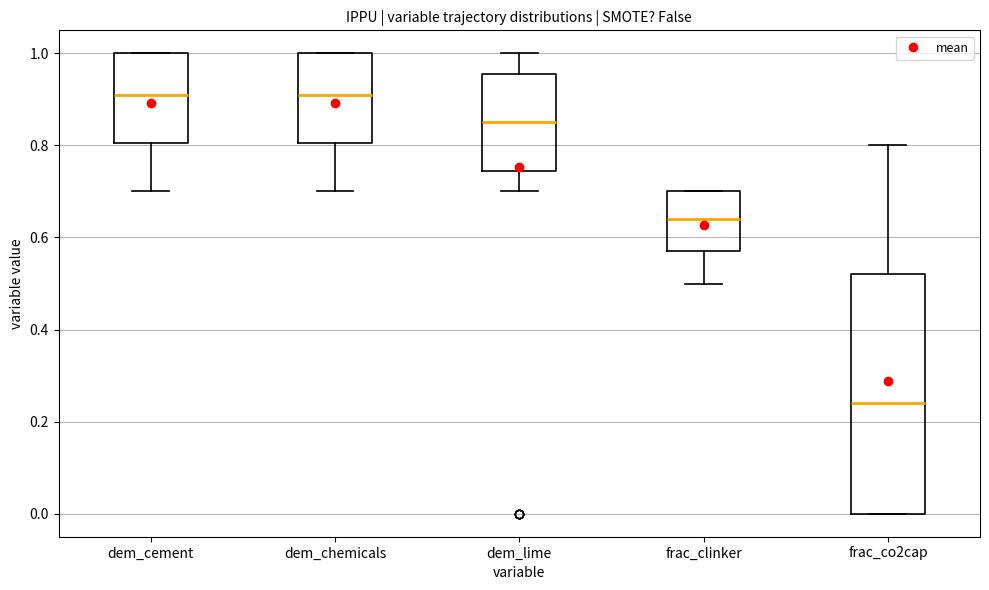

Which box is the tallest, from its lower edge to its upper edge?

frac_co2cap